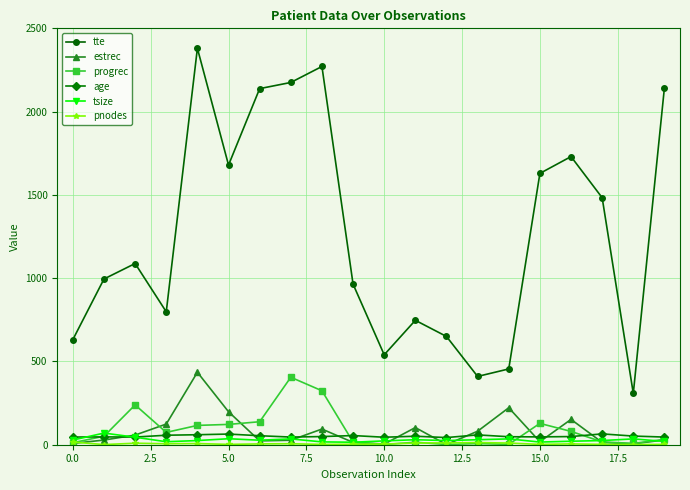

Which series has the largest range (max minus min)?

tte